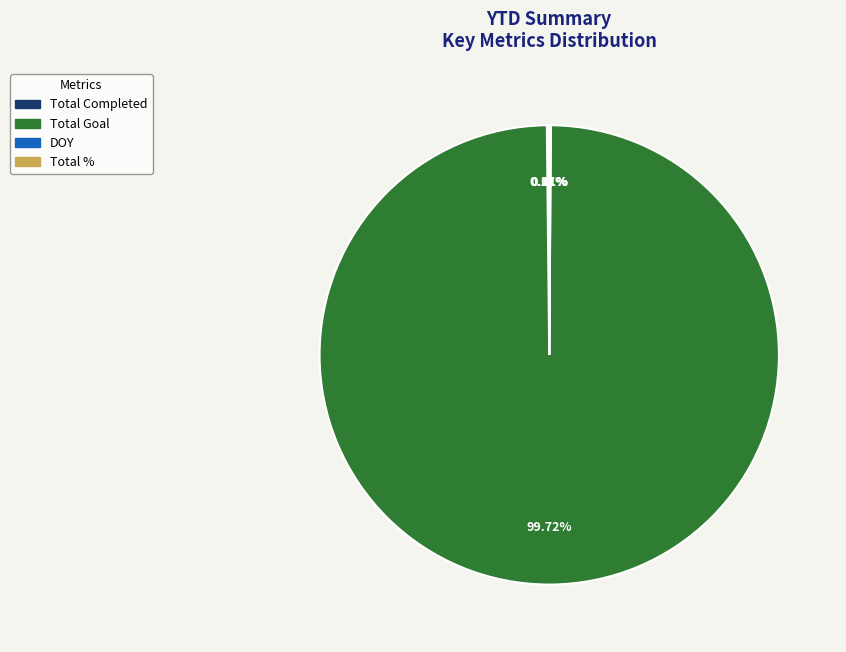

Which slice is the largest?

Total Goal